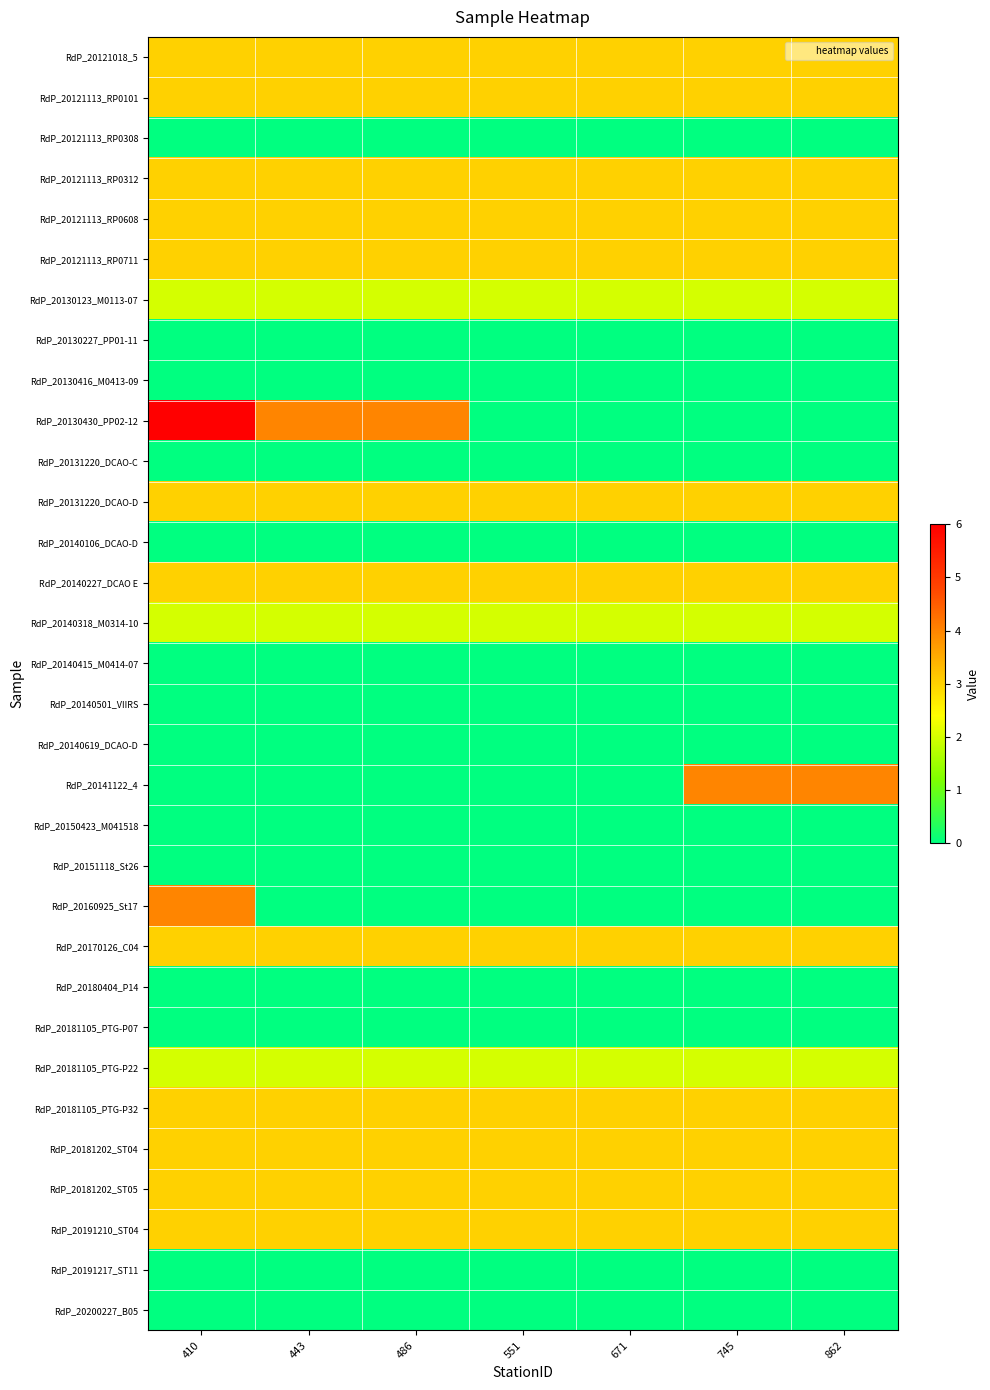

Which series changed the most between 443 and 486?

RdP_20121018_5